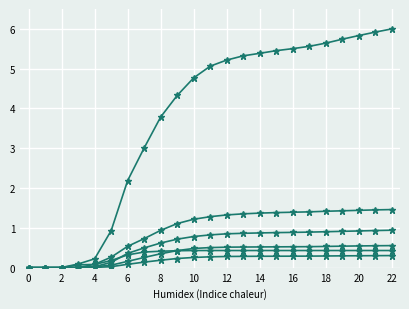

Reading right to left, transcribe all the data shown in this chart.

CH: 6.0	5.9	5.8	5.7	5.6	5.6	5.5	5.5	5.4	5.3	5.2	5.1	4.8	4.3	3.8	3.0	2.2	0.9	0.2	0.1	0.0	0.0	0.0
TI: 0.4	0.4	0.4	0.4	0.4	0.4	0.4	0.4	0.4	0.4	0.4	0.4	0.4	0.4	0.4	0.4	0.3	0.2	0.1	0.1	0.0	0.0	0.0
BS: 1.5	1.5	1.4	1.4	1.4	1.4	1.4	1.4	1.4	1.4	1.3	1.3	1.2	1.1	0.9	0.7	0.5	0.3	0.1	0.0	0.0	0.0	0.0
BL: 0.9	0.9	0.9	0.9	0.9	0.9	0.9	0.9	0.9	0.9	0.9	0.8	0.8	0.7	0.6	0.5	0.4	0.1	0.0	0.0	0.0	0.0	0.0
VS: 0.6	0.6	0.5	0.5	0.5	0.5	0.5	0.5	0.5	0.5	0.5	0.5	0.5	0.4	0.3	0.3	0.2	0.1	0.0	0.0	0.0	0.0	0.0
ZG: 0.3	0.3	0.3	0.3	0.3	0.3	0.3	0.3	0.3	0.3	0.3	0.3	0.3	0.2	0.2	0.1	0.1	0.0	0.0	0.0	0.0	0.0	0.0